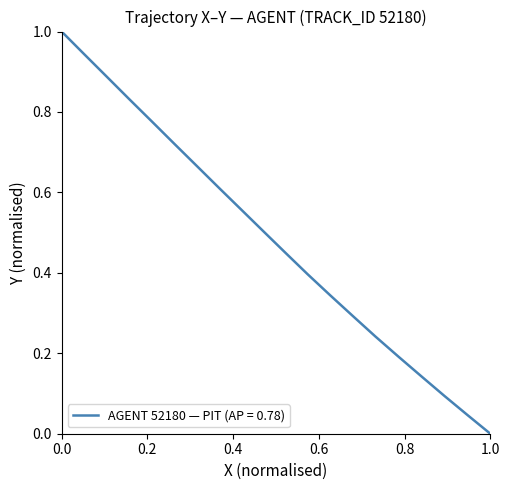

What is the greatest value displayed?

1.0